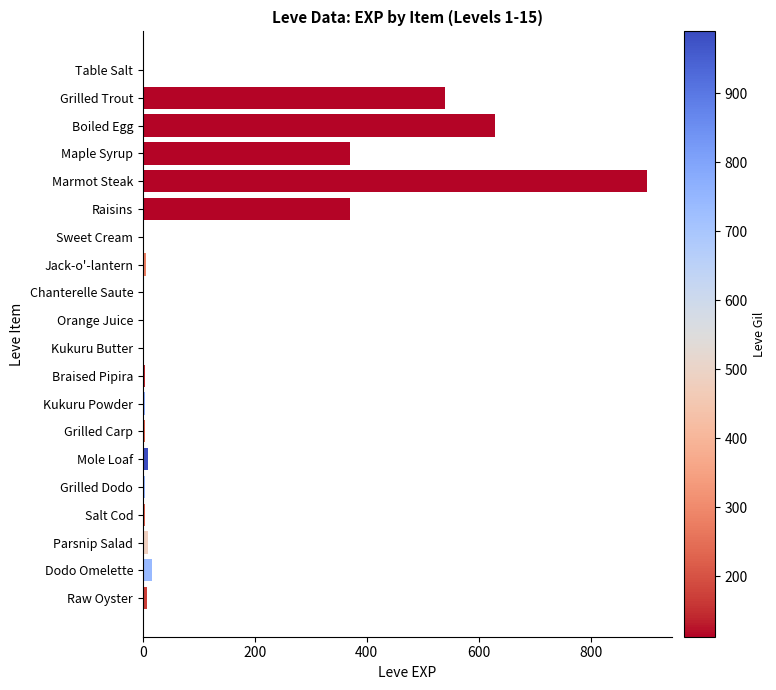

Which has a higher value, Maple Syrup or Salt Cod?

Maple Syrup